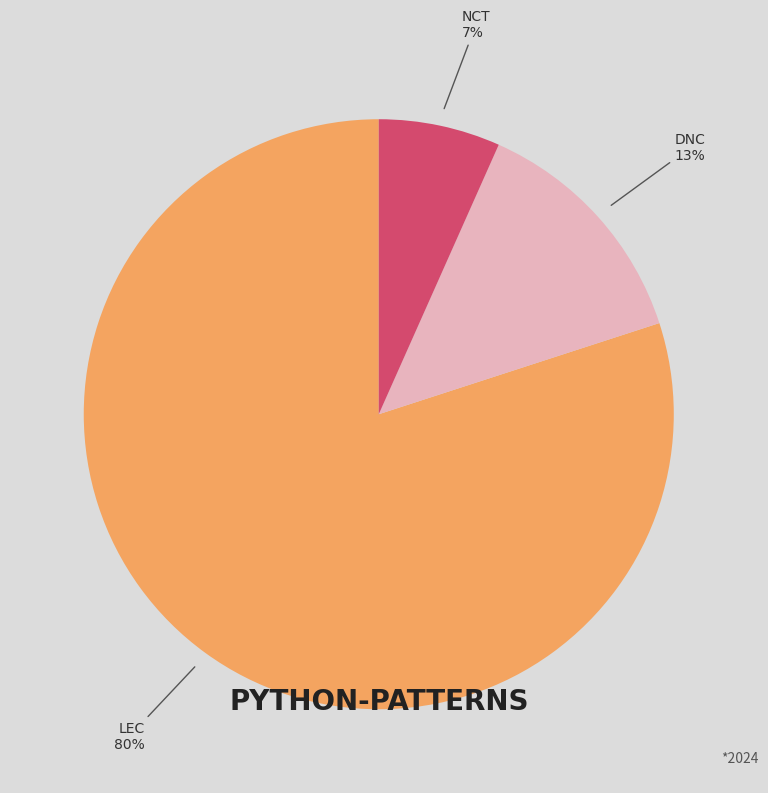

Does any single category account for the majority?

Yes